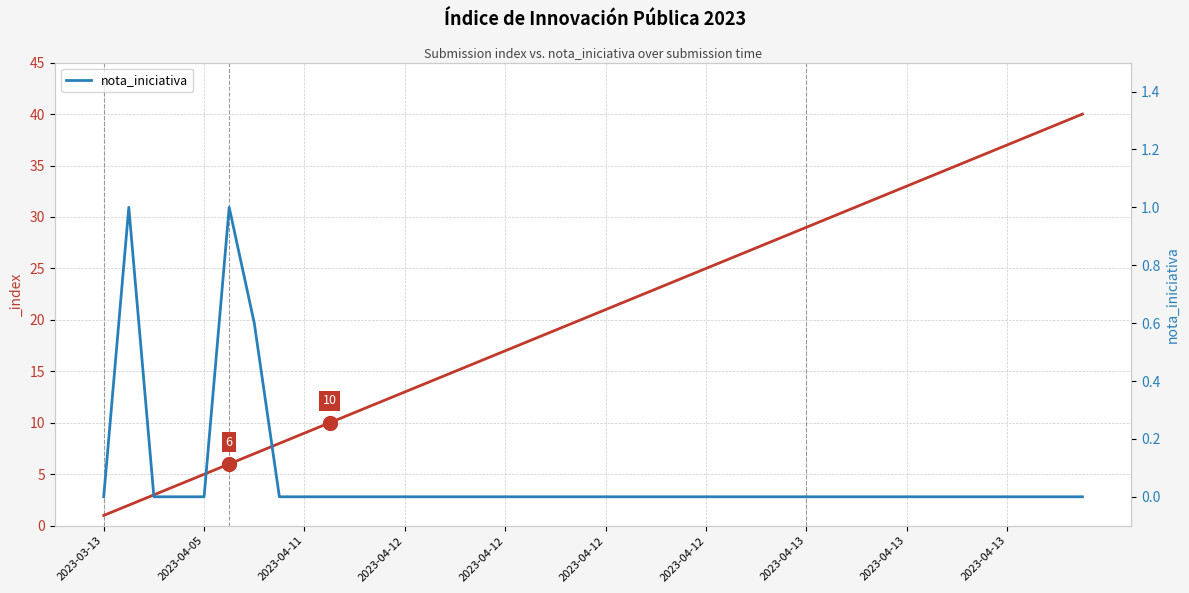

What is the difference between the second highest and minimum values?

1.0